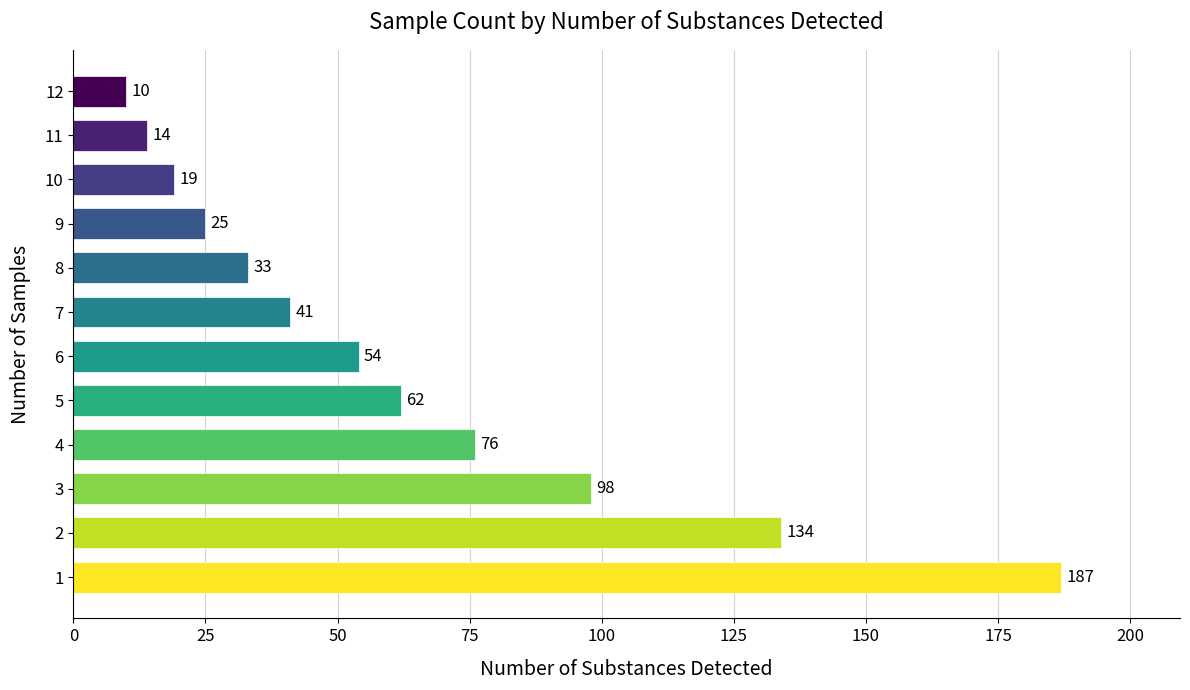

What is the average value?

63